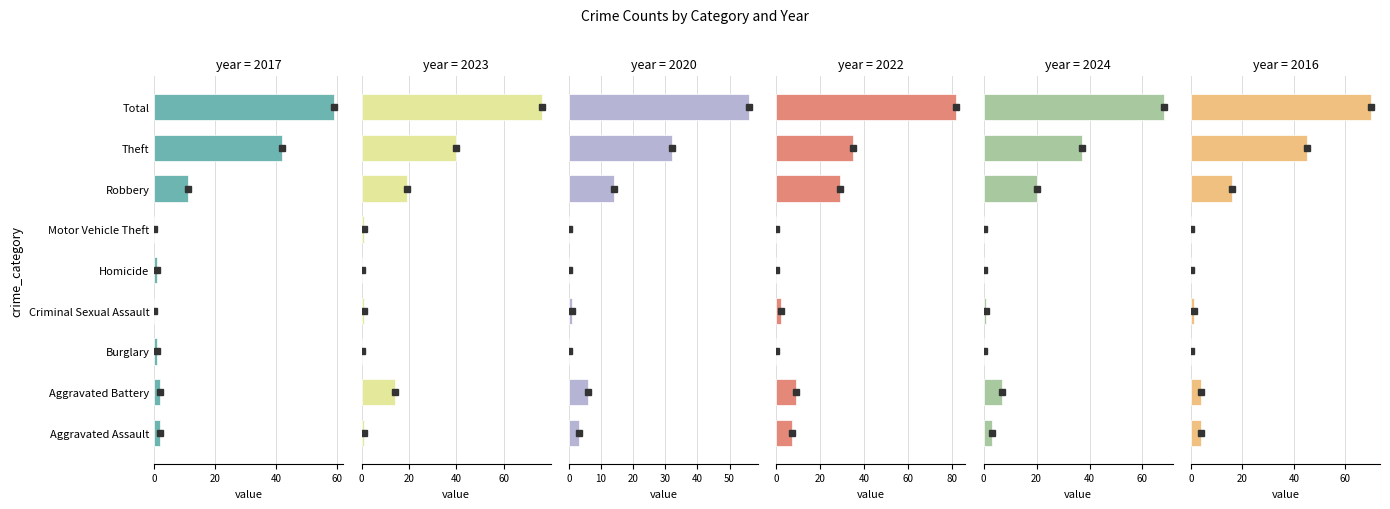

What is the total value across all series at Aggravated Assault?

20